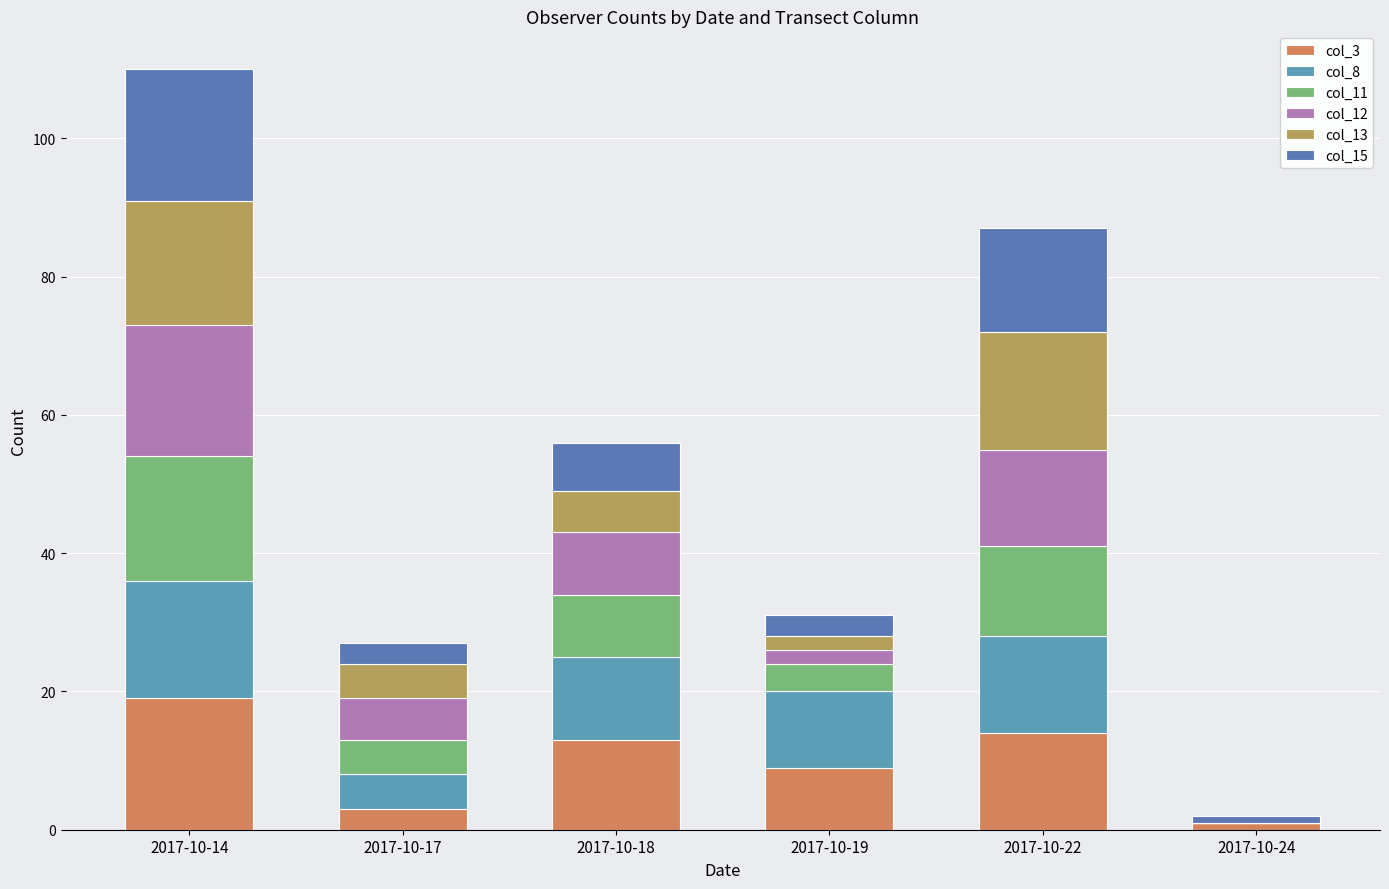

Which series changed the most between 2017-10-14 and 2017-10-22?

col_3